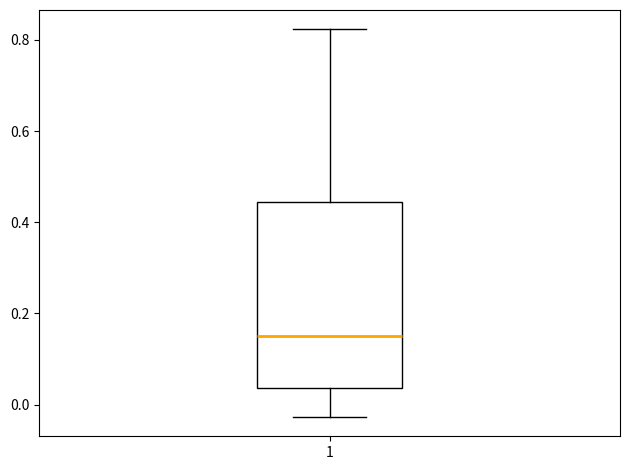

Where is the upper edge of the box at x = 1 on the y-axis? The values are not printed on the chart, so give them approximately, as read against the axis.

0.44